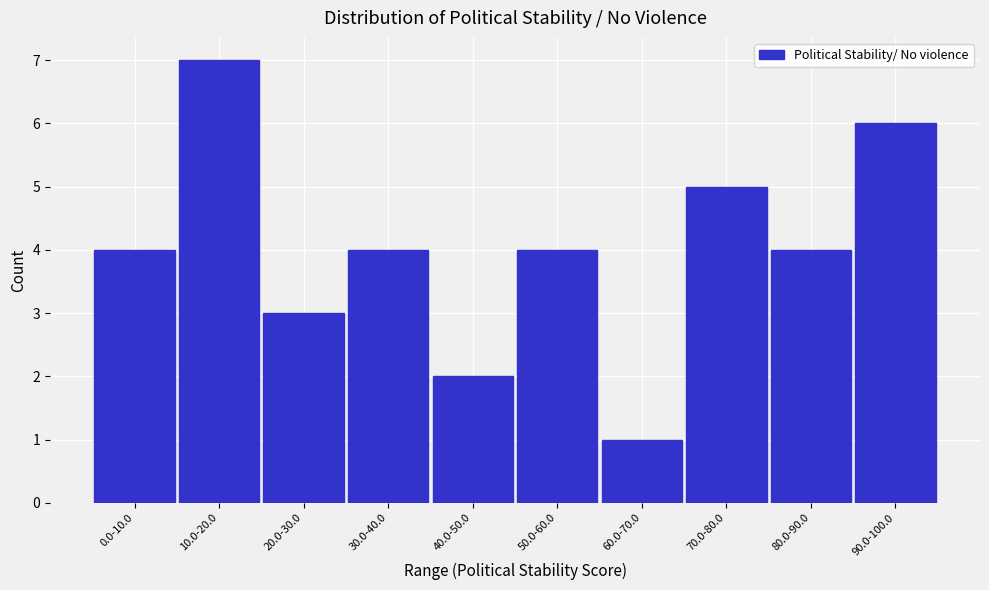

Reading left to right, what are all the values shown in this chart?

4	7	3	4	2	4	1	5	4	6